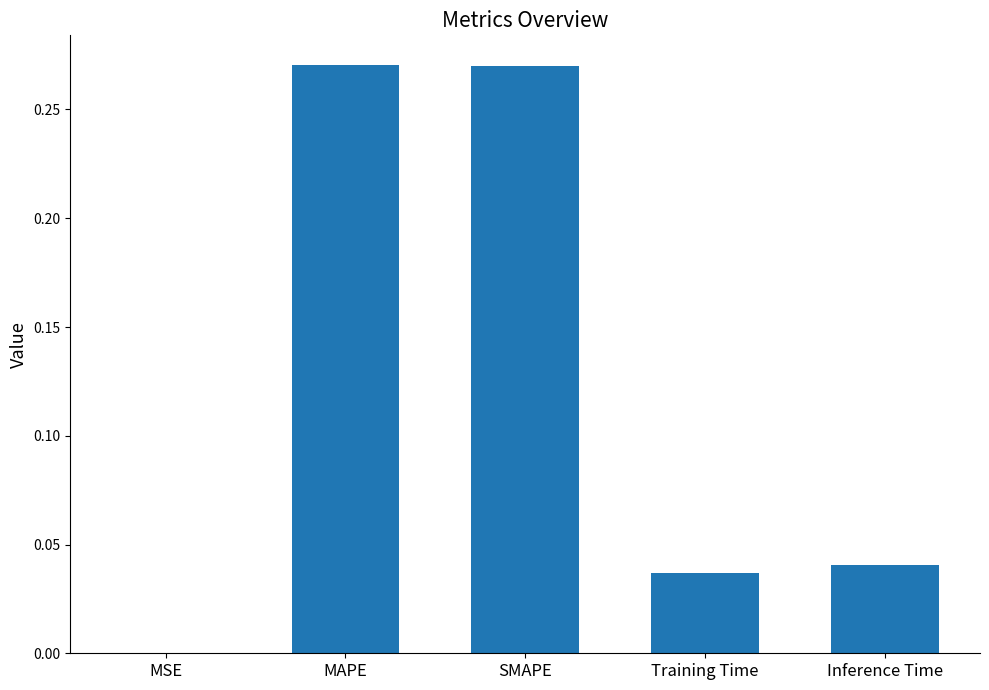

What is the sum of all values?

0.6